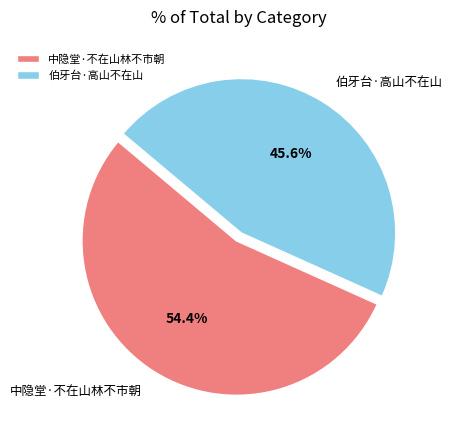

To the nearest percent, what is the difference between the 中隐堂·不在山林不市朝 and 伯牙台·高山不在山 slice percentages?

9%